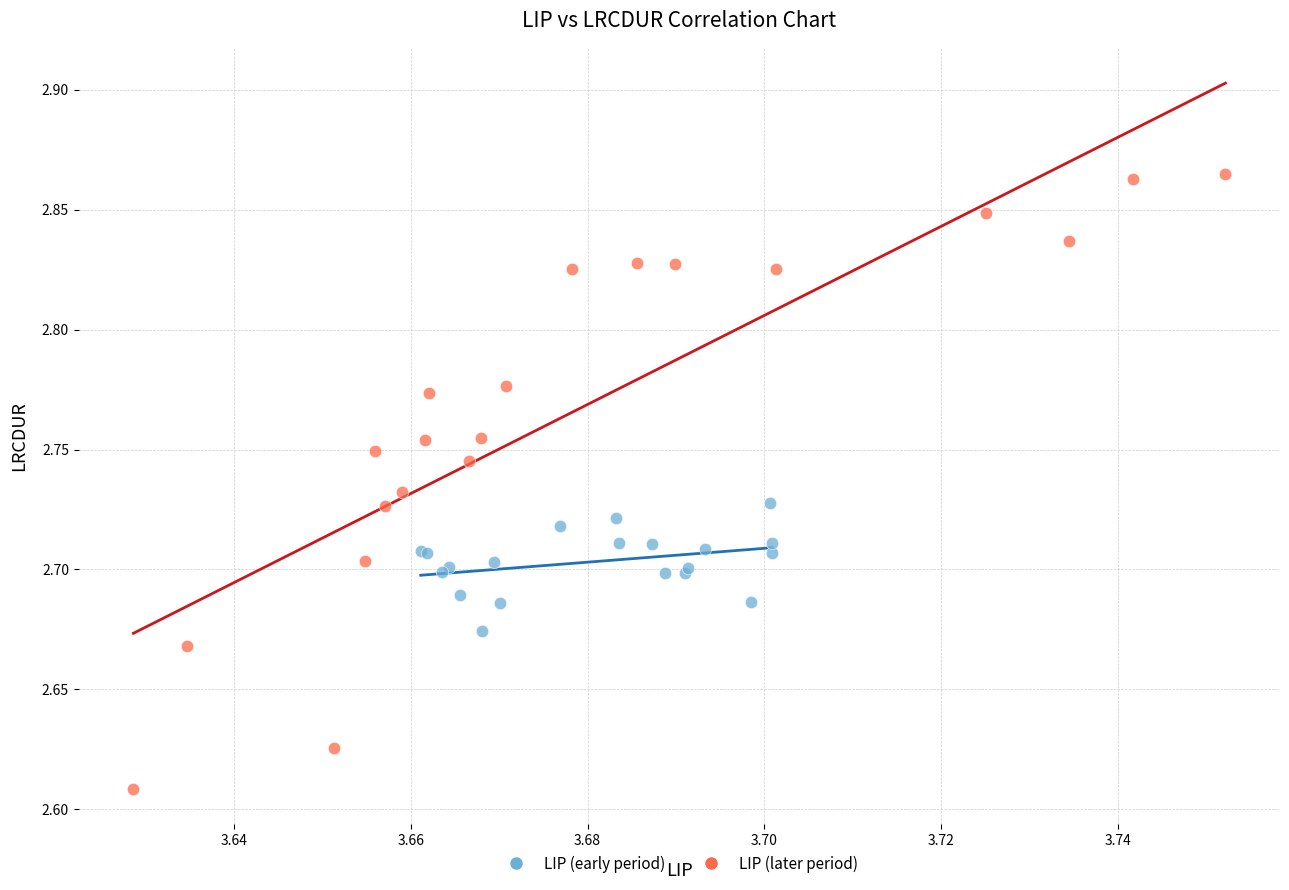

Which series contains the lowest Y value?

LIP (later period)